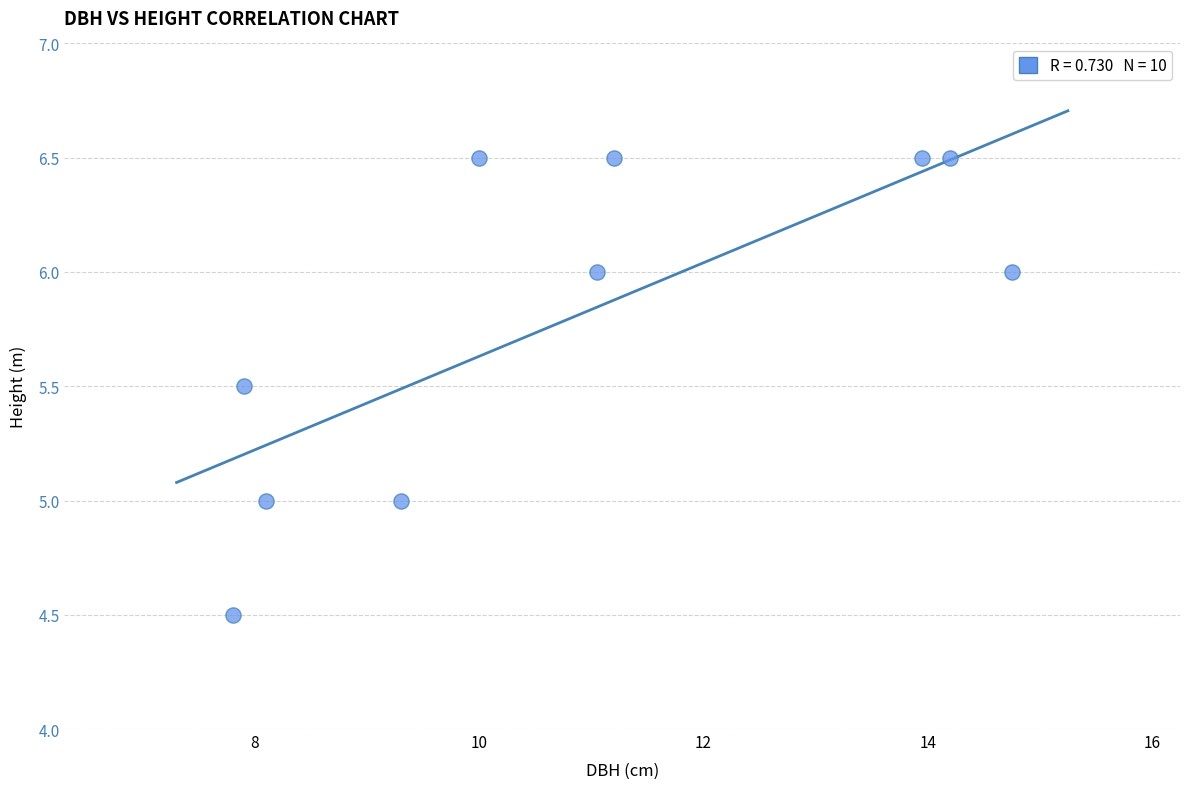

What is the range of X values (max minus min)?

7.0